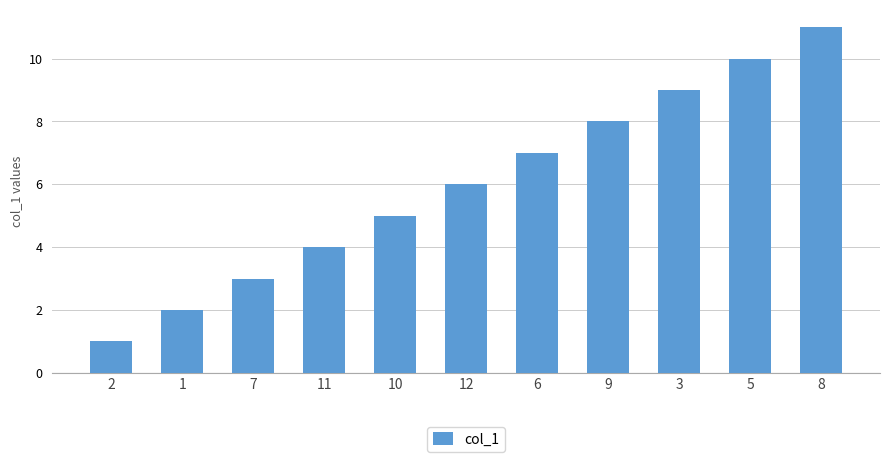

How many bars are there in total?

11